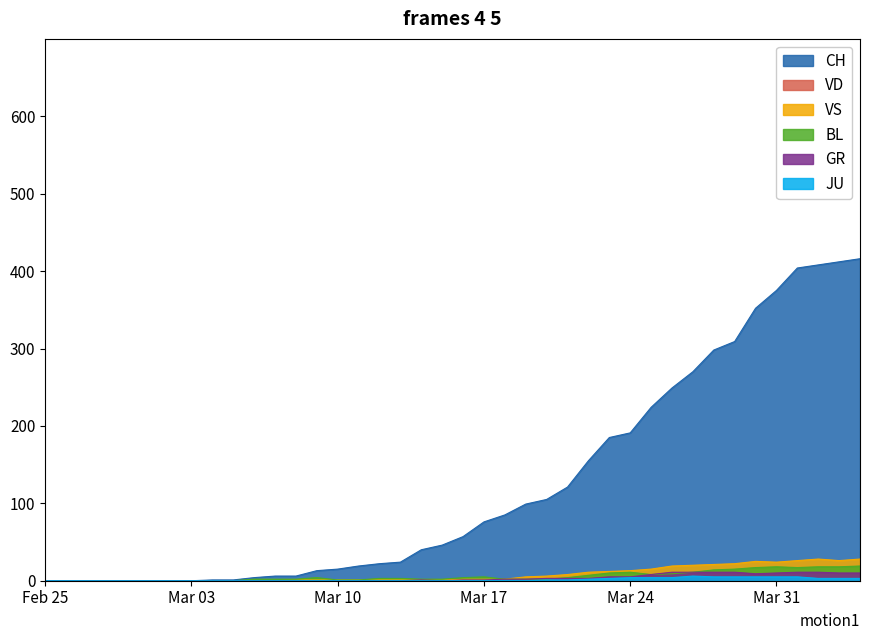

What is the average value of the VS series?

8